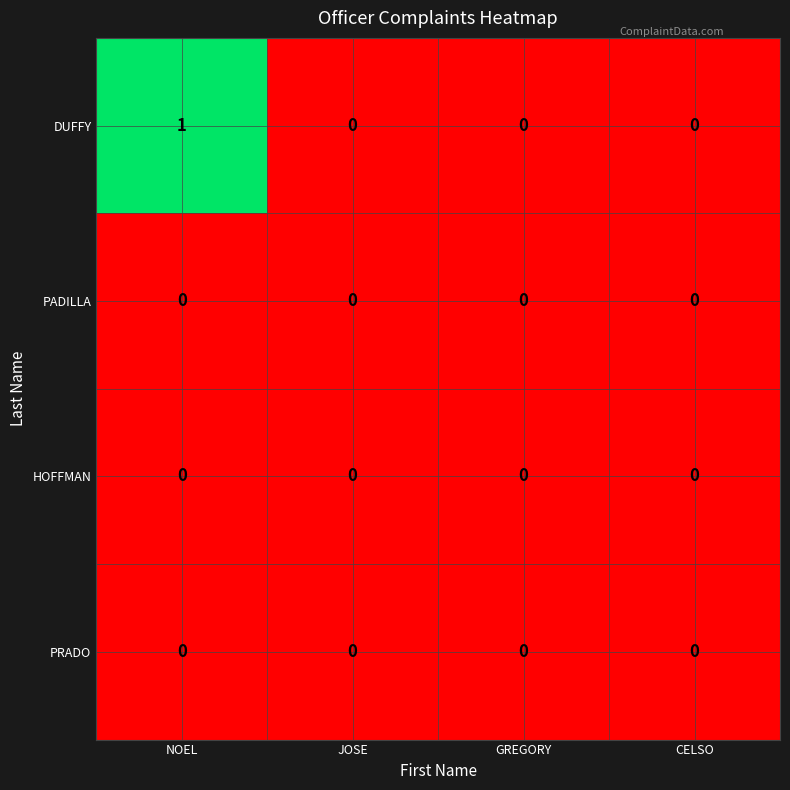

Which label corresponds to the largest value in the chart?

NOEL